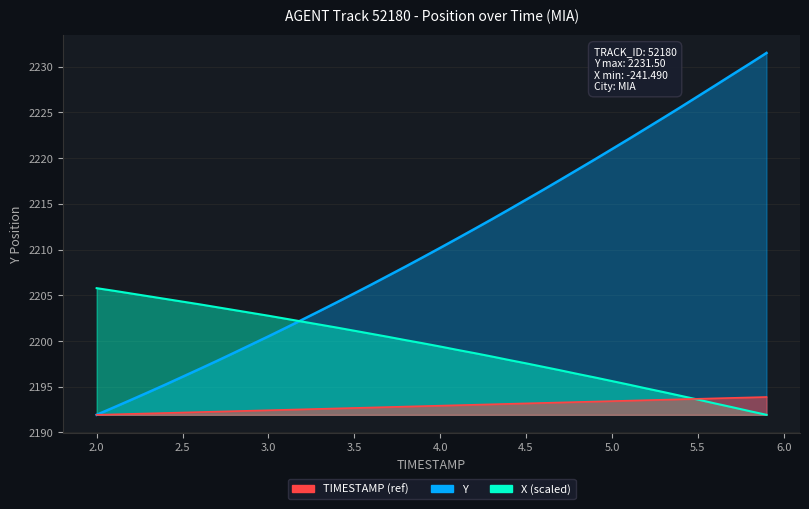

What is the average value of the Y series?

2210.4